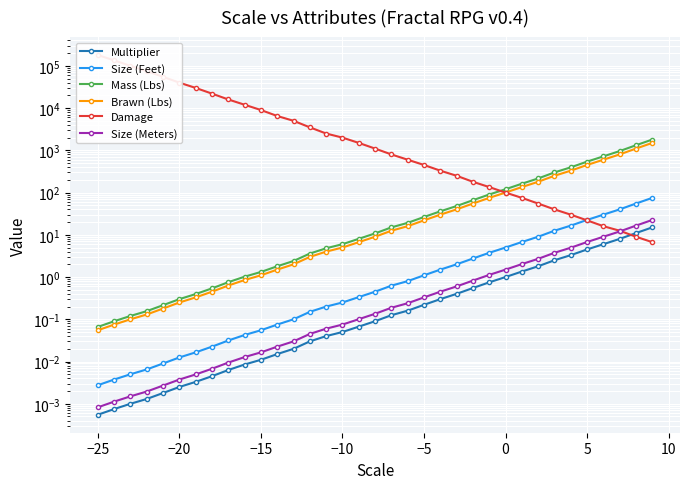

True or false: Mass (Lbs) and Size (Feet) intersect in this chart.

False